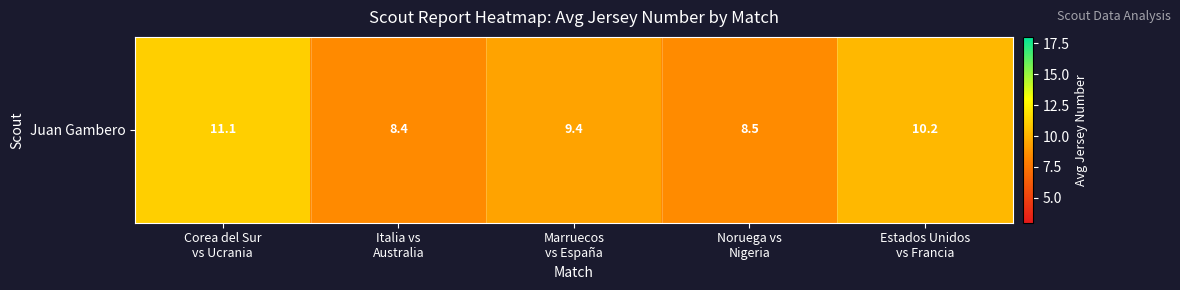

Rank the categories by value from lowest to highest.

Italia vs
Australia, Noruega vs
Nigeria, Marruecos
vs España, Estados Unidos
vs Francia, Corea del Sur
vs Ucrania